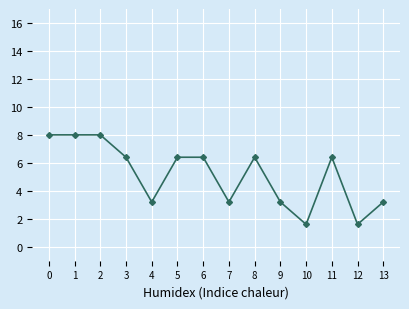

True or false: there are more than 0 points higher than both neighbors.

True